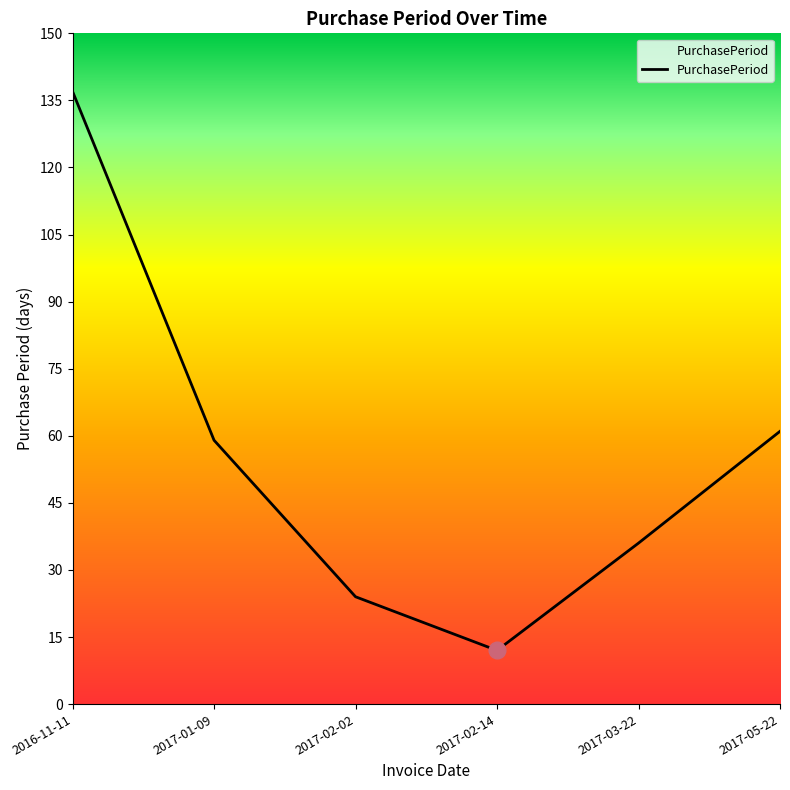

What is the greatest value displayed?

137